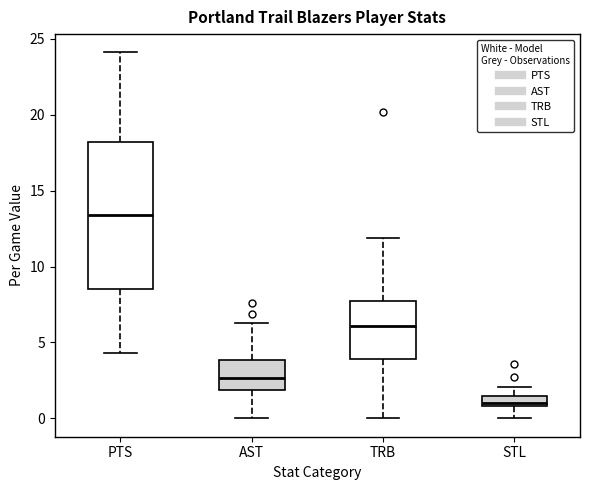

Where is the upper edge of the box for STL on the y-axis? The values are not printed on the chart, so give them approximately, as read against the axis.

1.5